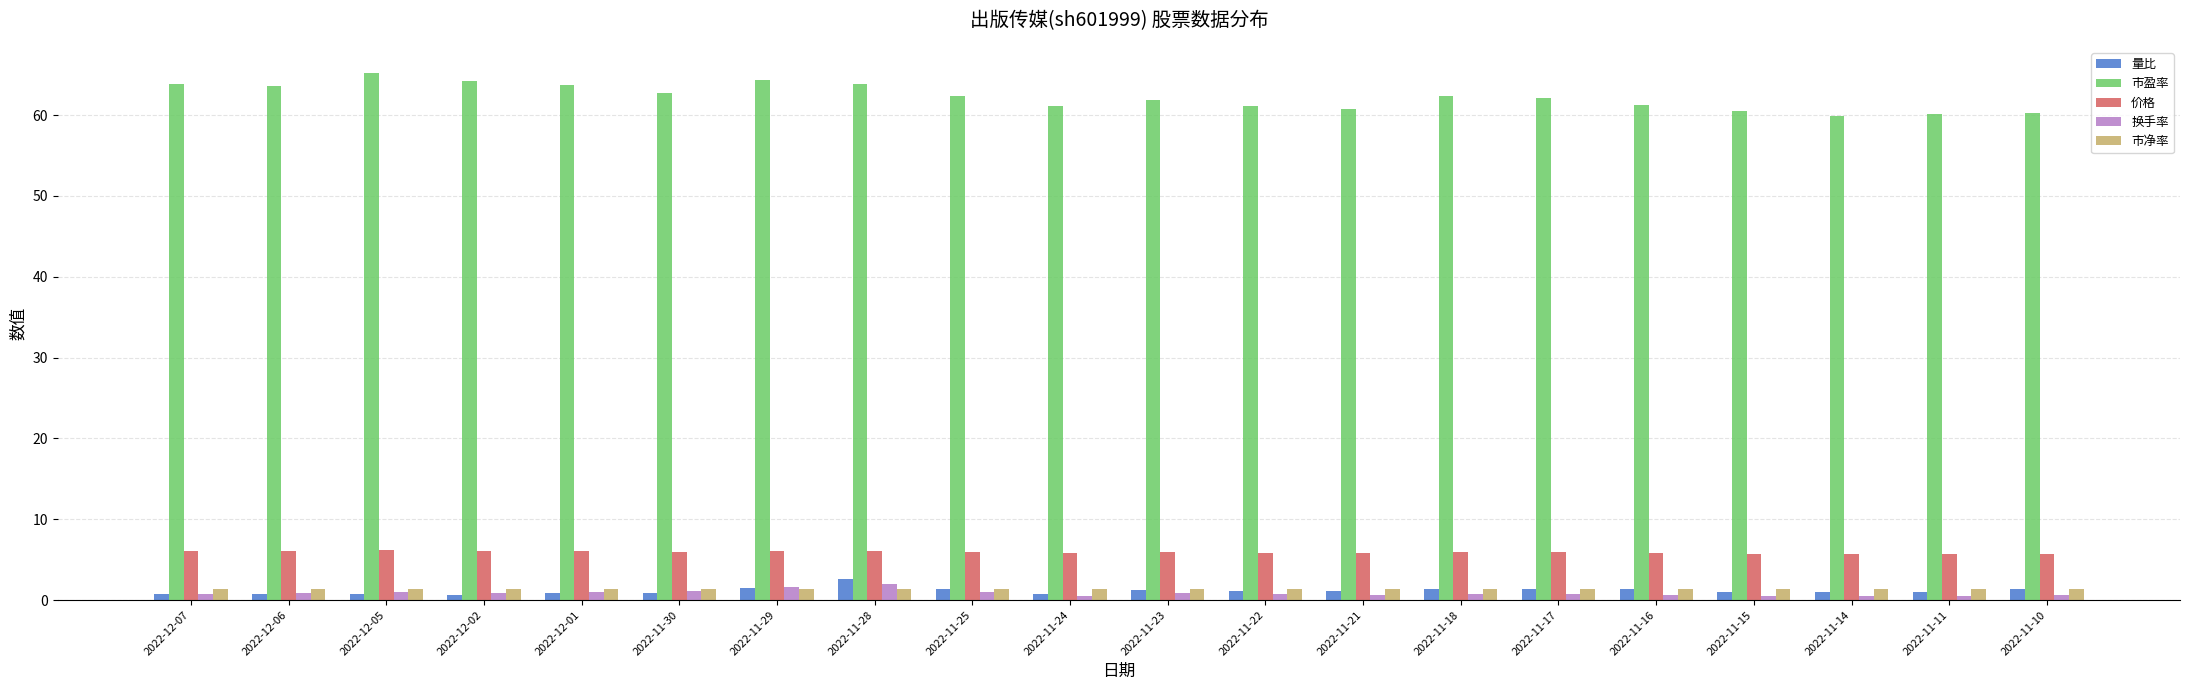

Are the bars horizontal?

No